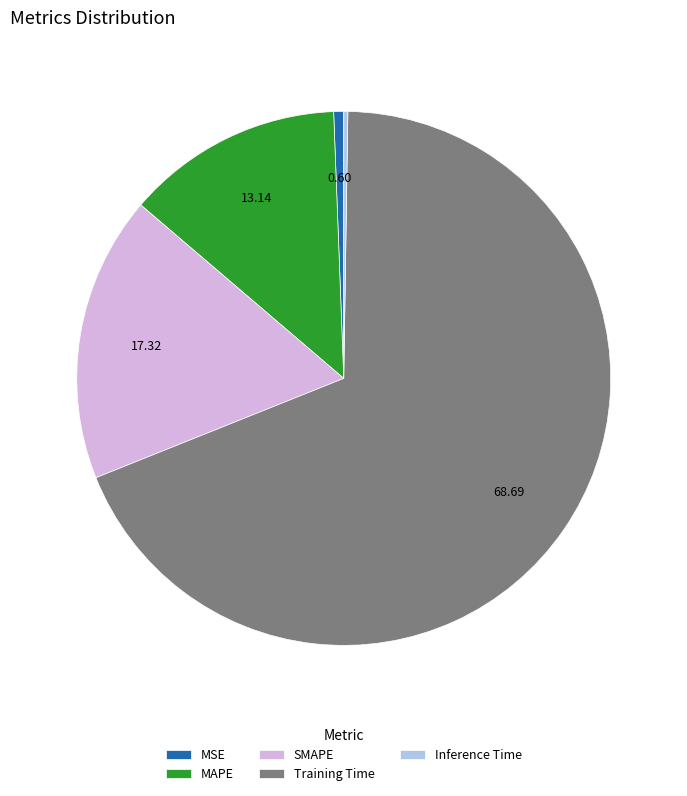

Combined, do Training Time and SMAPE account for over 50%?

Yes